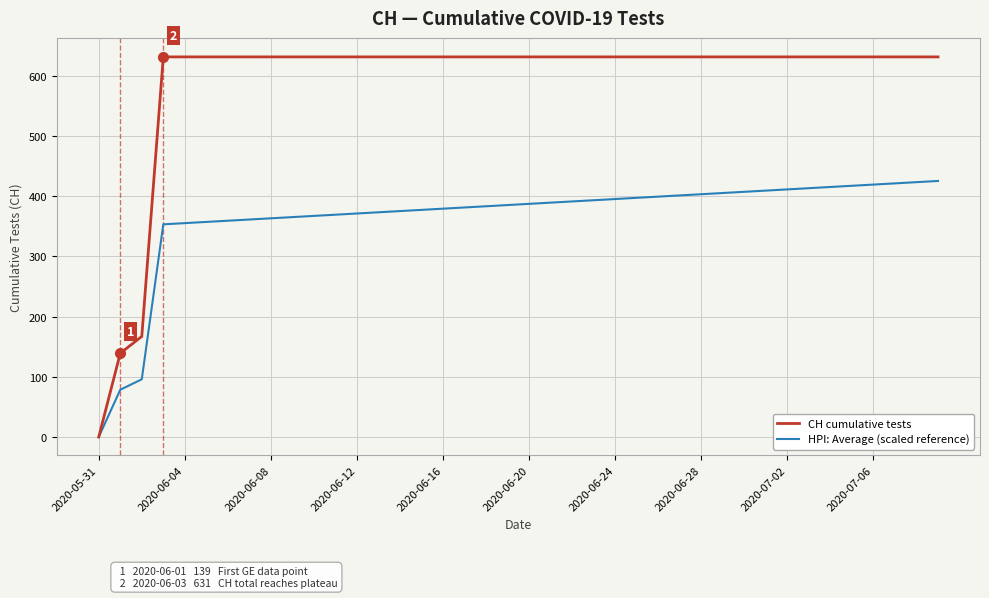

List the series in order of their overall mean, lowest first.

HPI: Average (scaled reference), CH cumulative tests